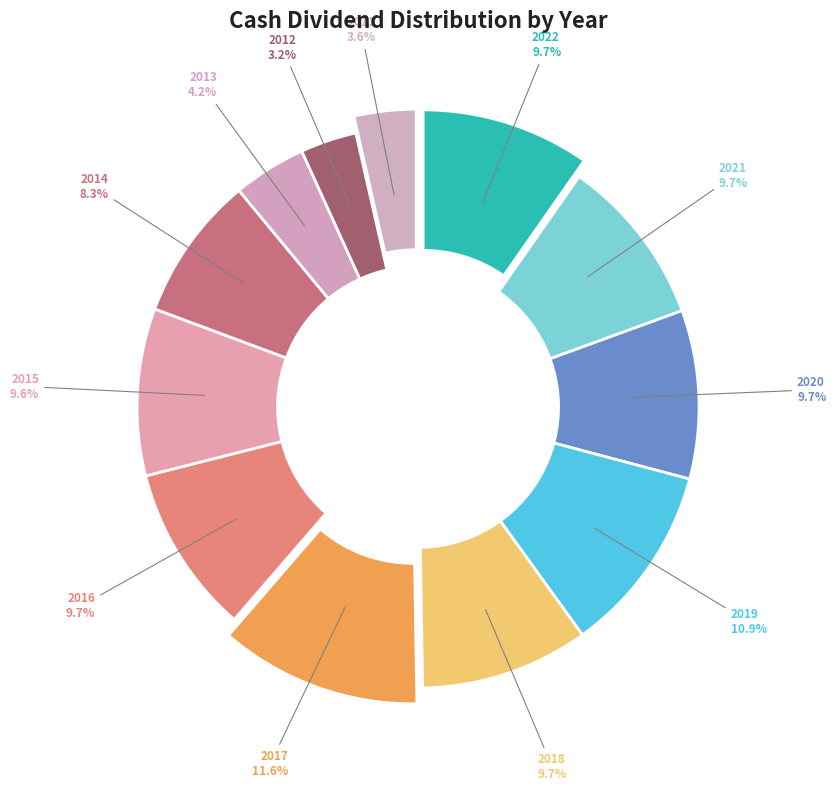

What is the largest slice in the pie chart?

2017